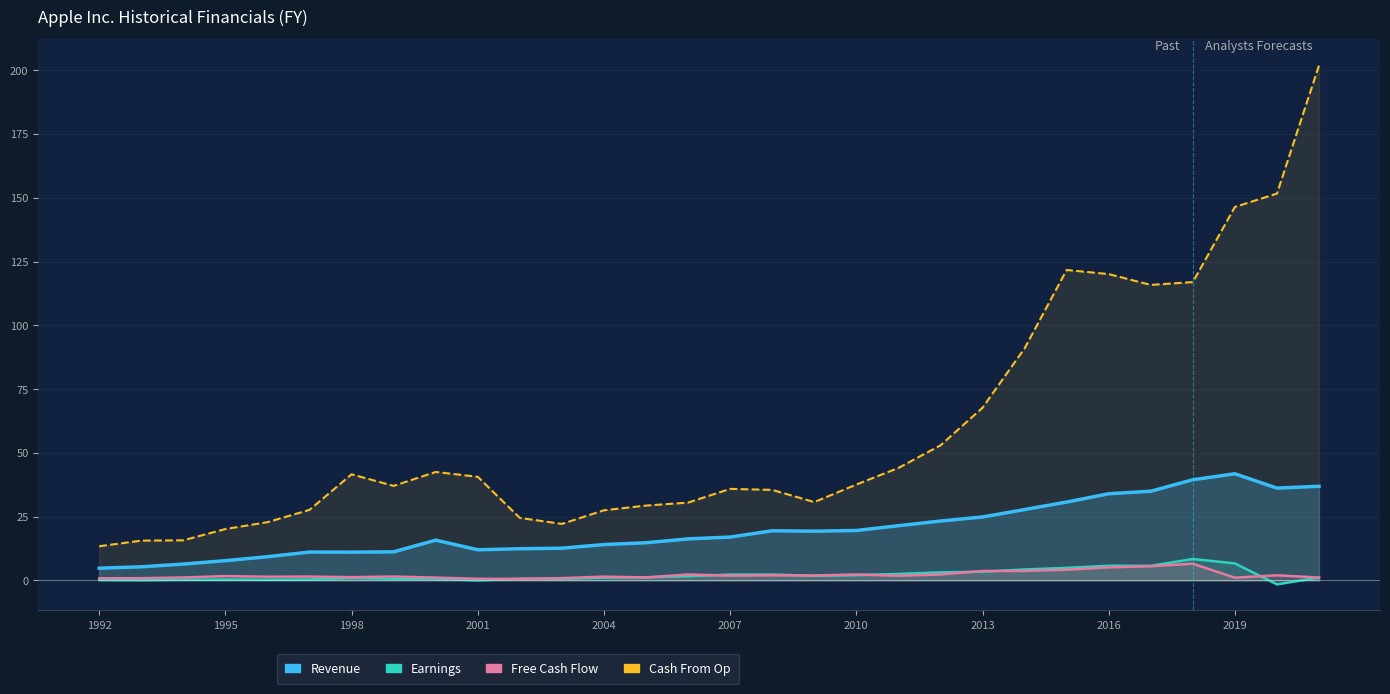

Rank the series at 14 from highest to lowest value.

Cash From Op, Revenue, Free Cash Flow, Earnings